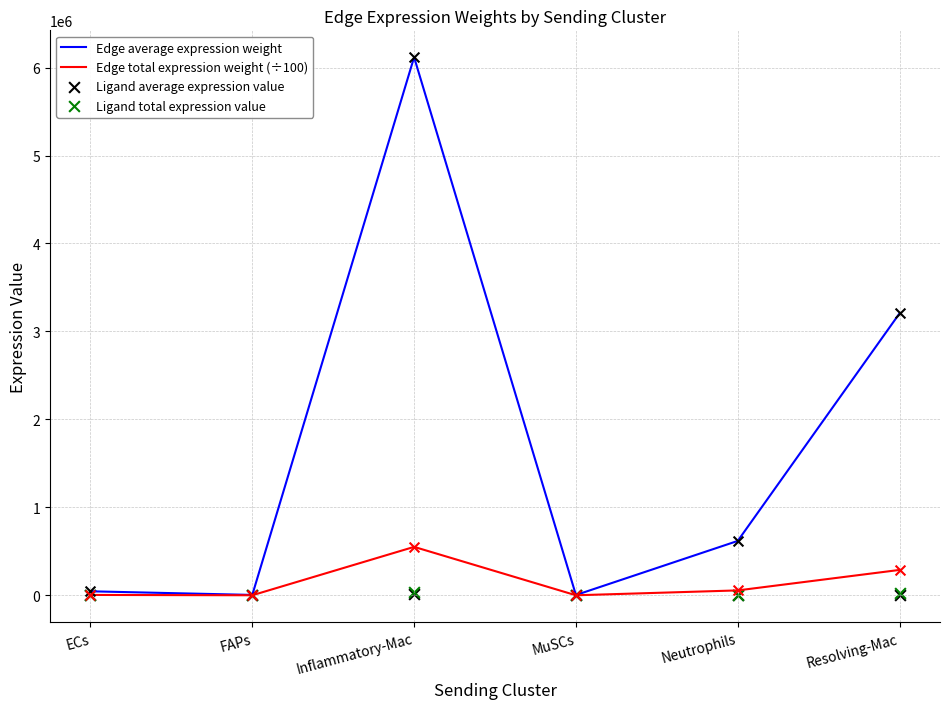

What are all the series names shown in the legend?

Edge average expression weight, Edge total expression weight (÷100), Ligand average expression value, Ligand total expression value